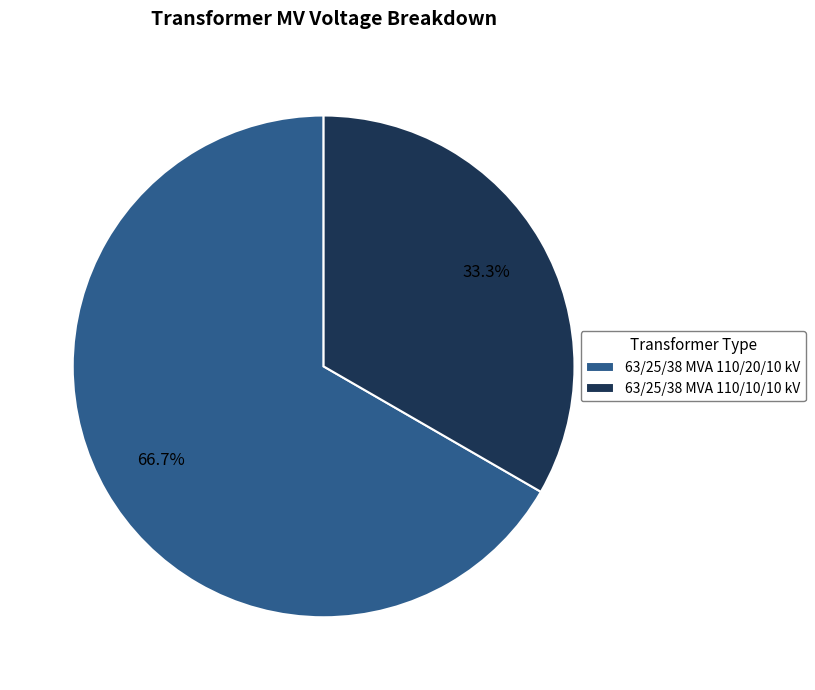

What percentage is NOT represented by 63/25/38 MVA 110/10/10 kV?

66.7%